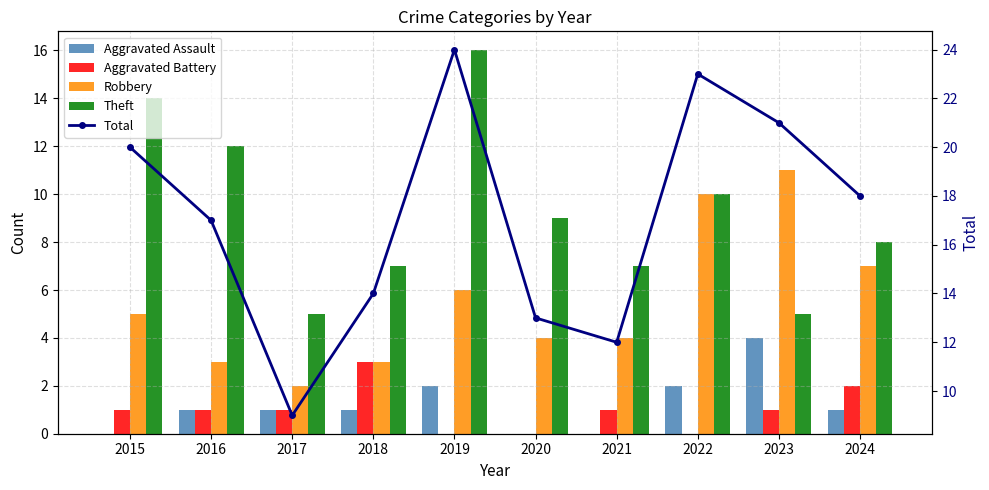

Is the value of Aggravated Assault at 2015 greater than the value of Theft at 2020?

No